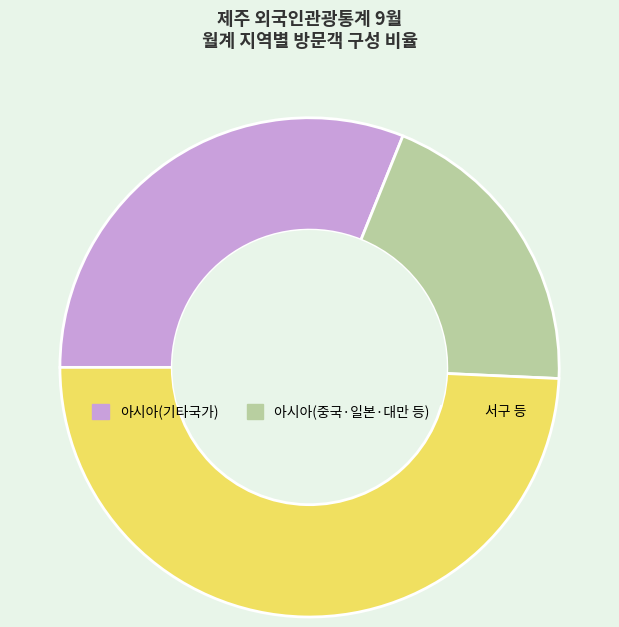

What is the largest slice in the pie chart?

서구 등